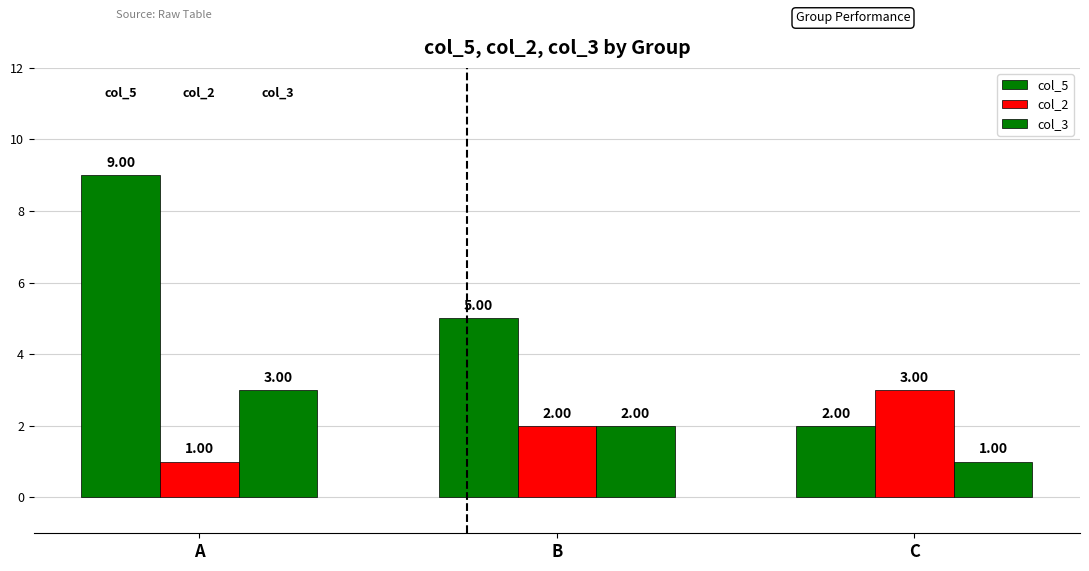

Where is col_3 nearest to the value 2?

B